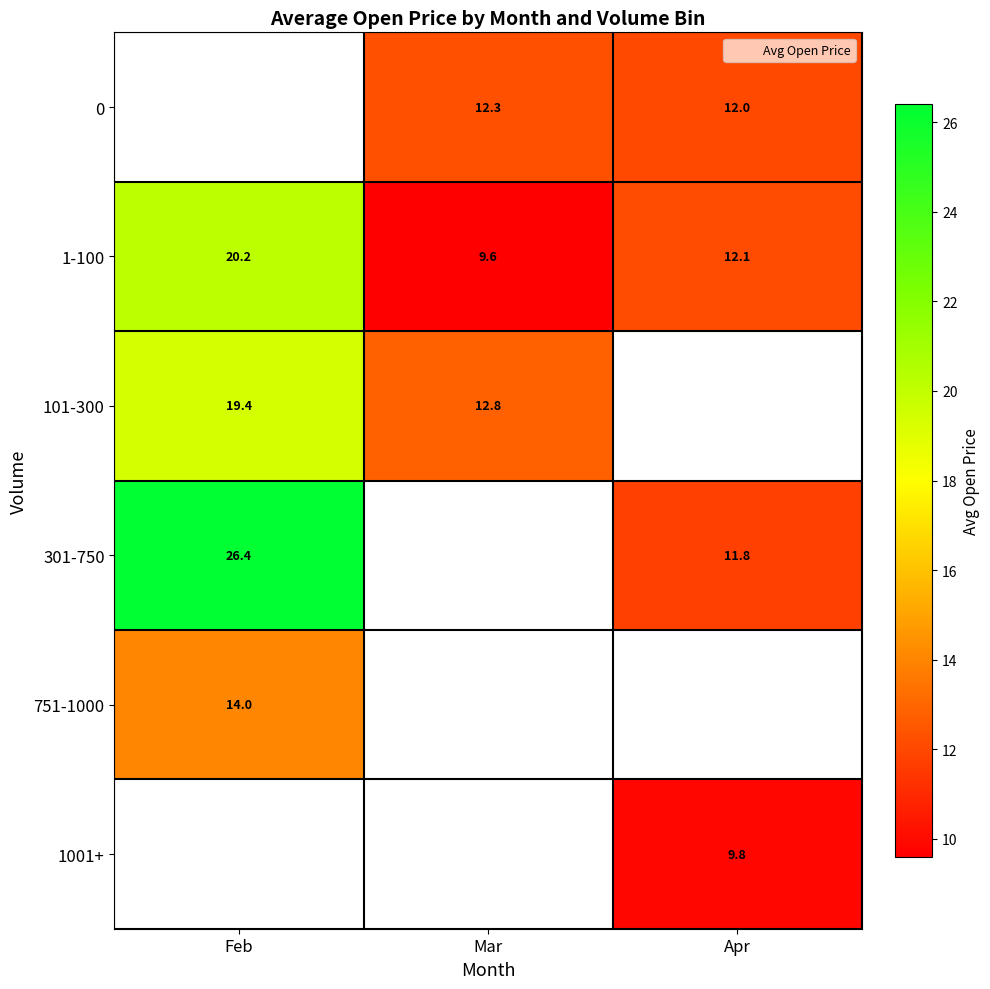

Where is 1-100 nearest to the value 14?

Apr